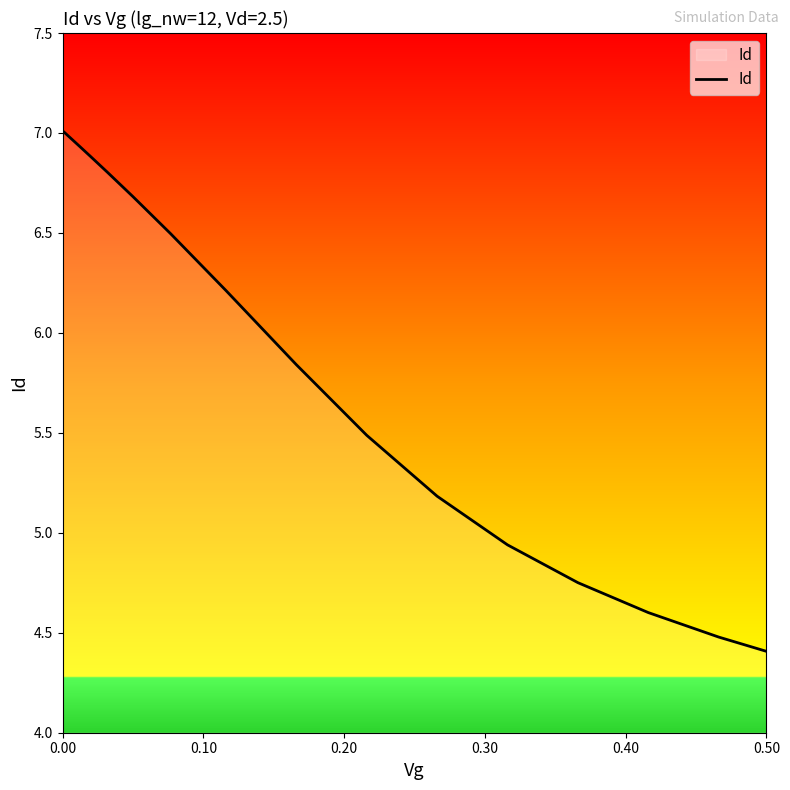

What is the minimum value shown in the chart?

4.4